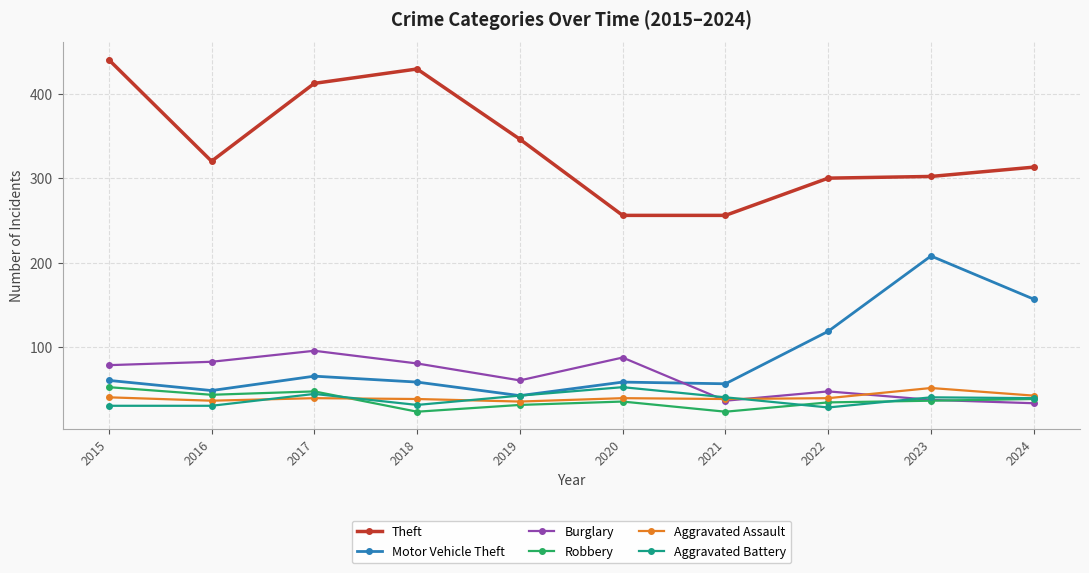

What is the value of the Aggravated Battery point at the 5th from the left?

43